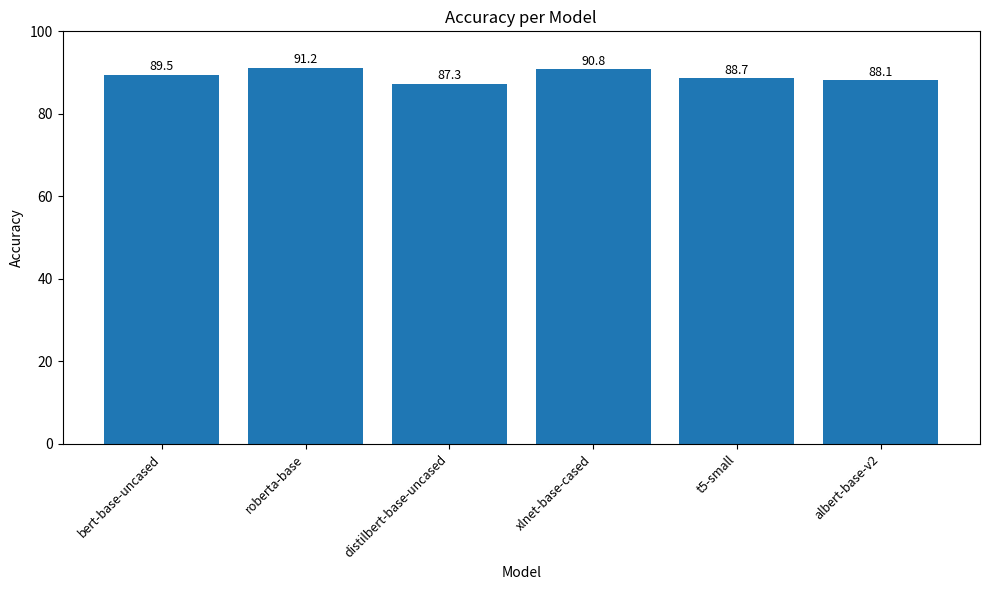

At which label does the data first exceed 89?

bert-base-uncased